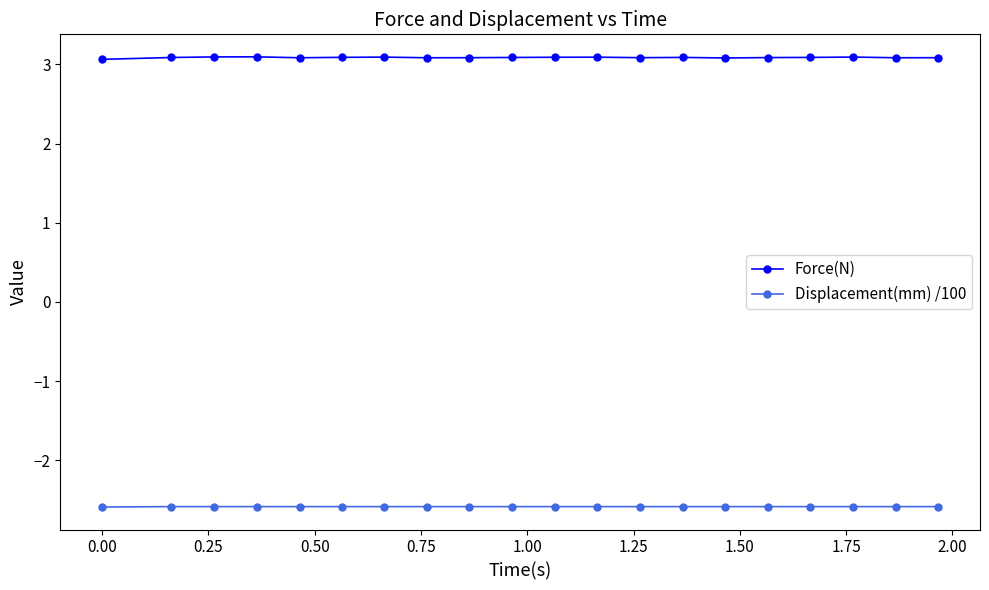

True or false: Force(N) has more than 1 points higher than both neighbors.

True